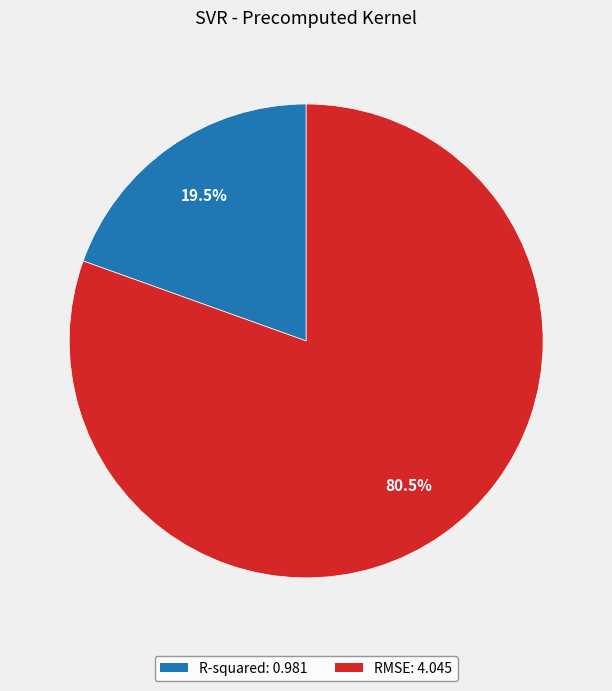

What is the majority slice?

RMSE